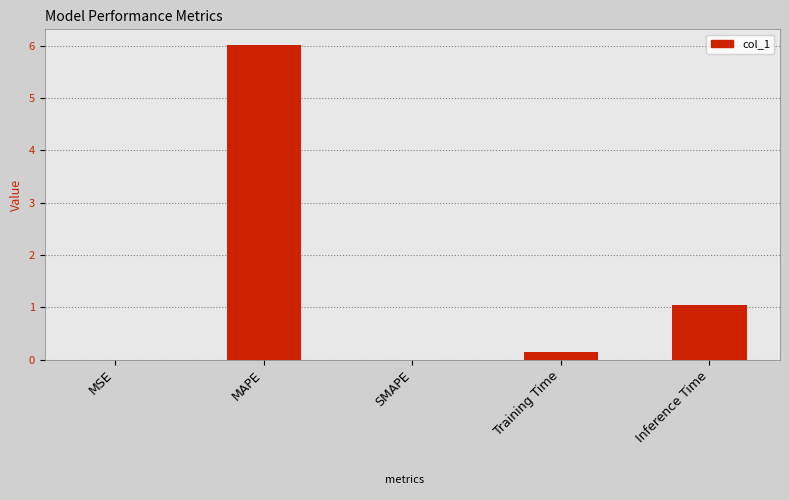

How many categories are shown in the chart?

5